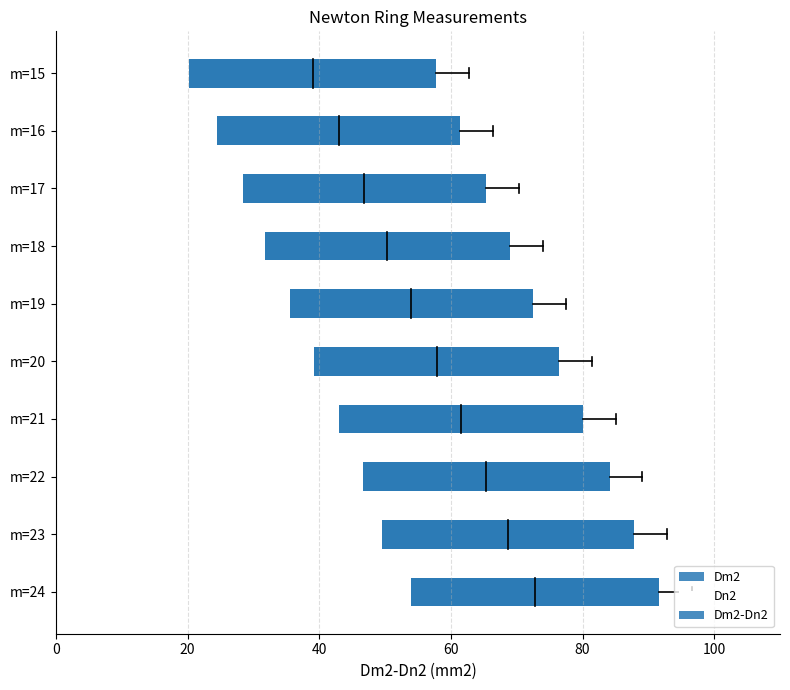

What is the sum of the Dm2-Dn2 values at m=22 and m=23?

75.8